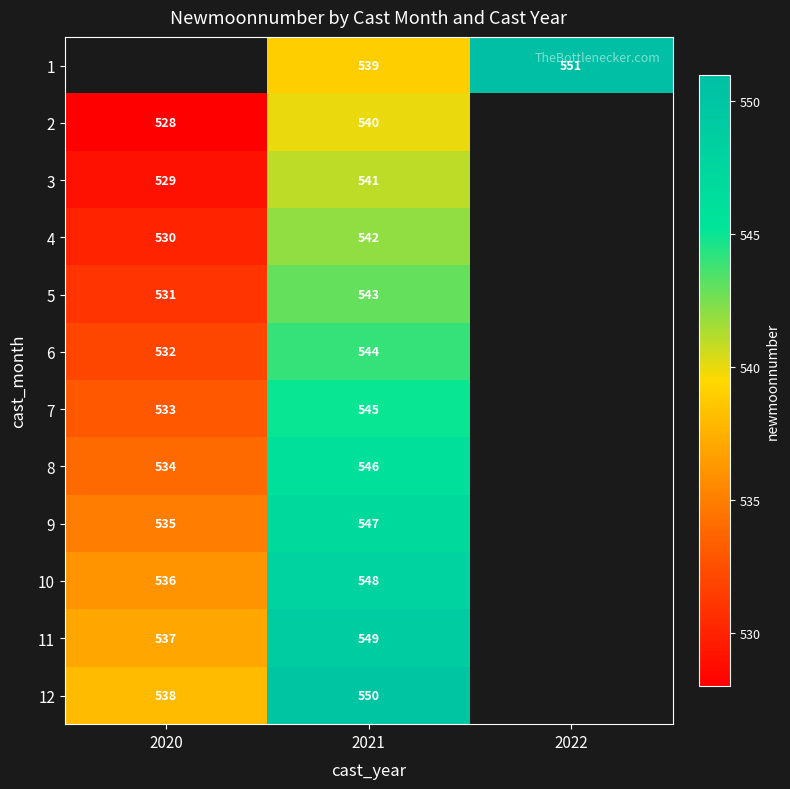

The 8 series shows 116 at 2021. True or false?

False